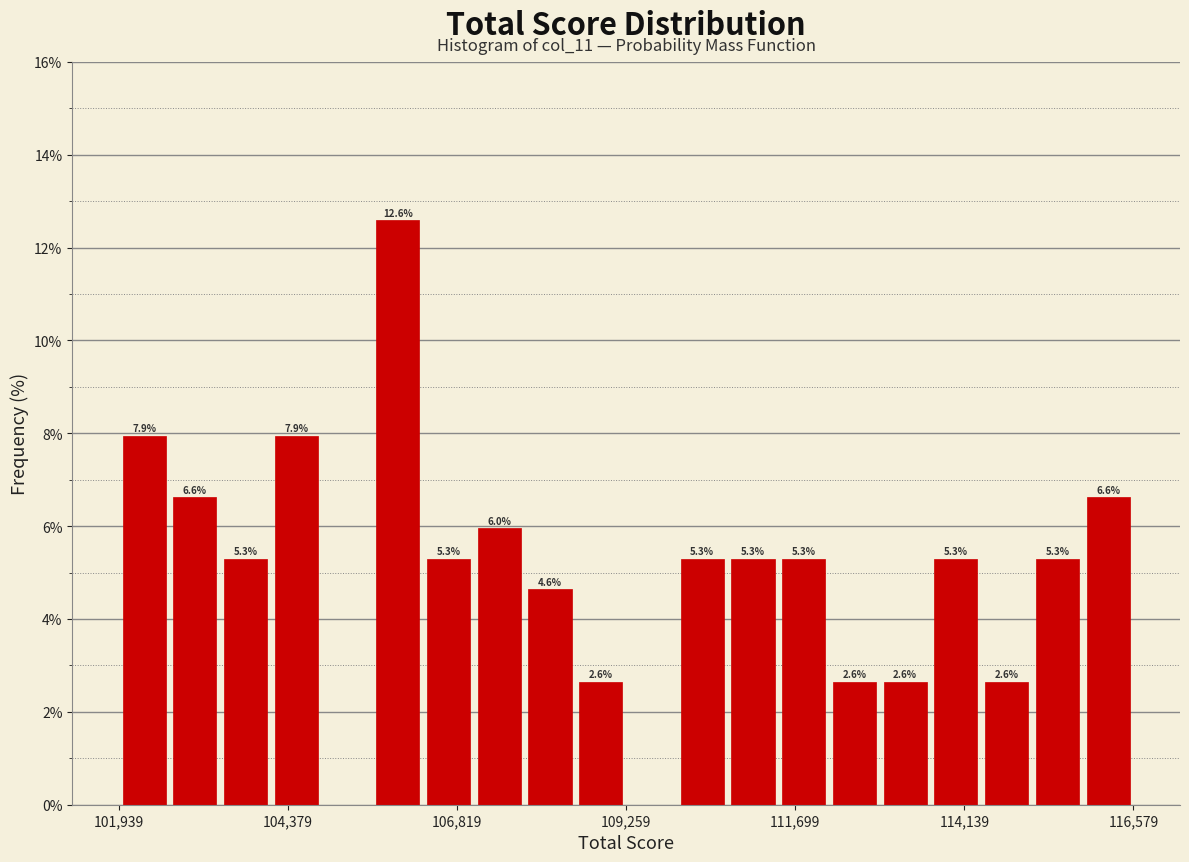

Around what value on the x-axis is the tallest bar? Give the approximate position of its centre, as read against the axis.

106000